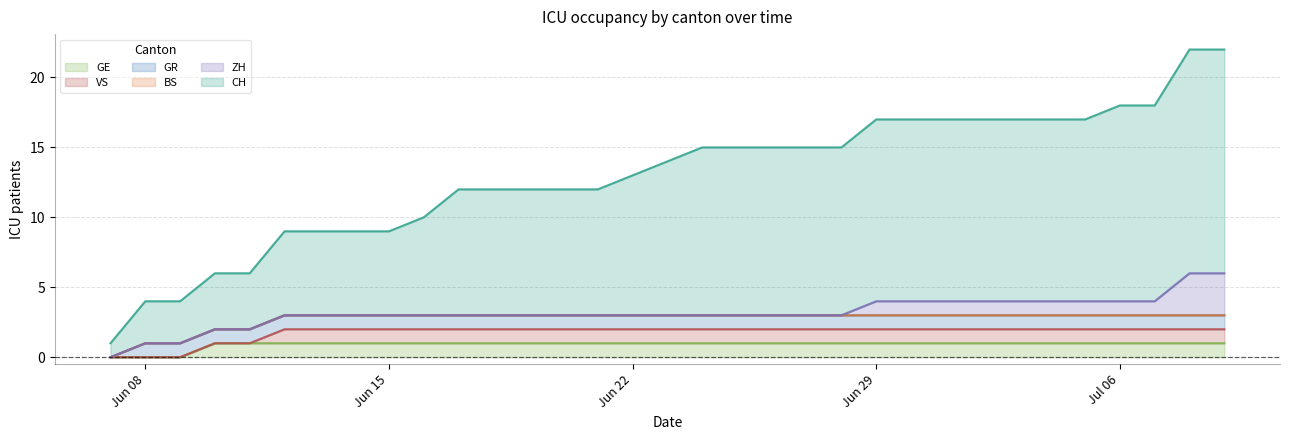

Count the VS values in the range 1 to 2.

28